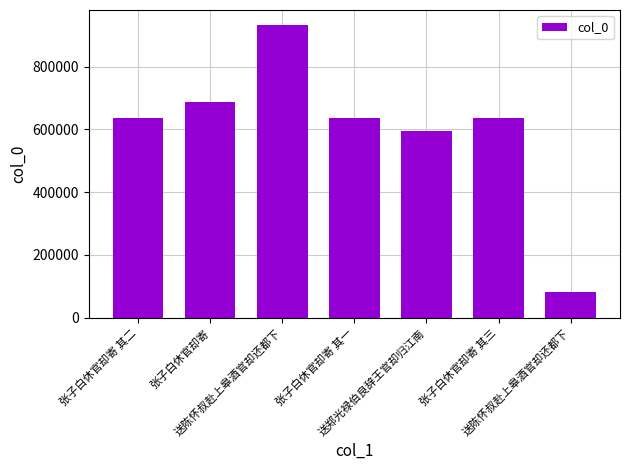

How many data points does each series have?

7